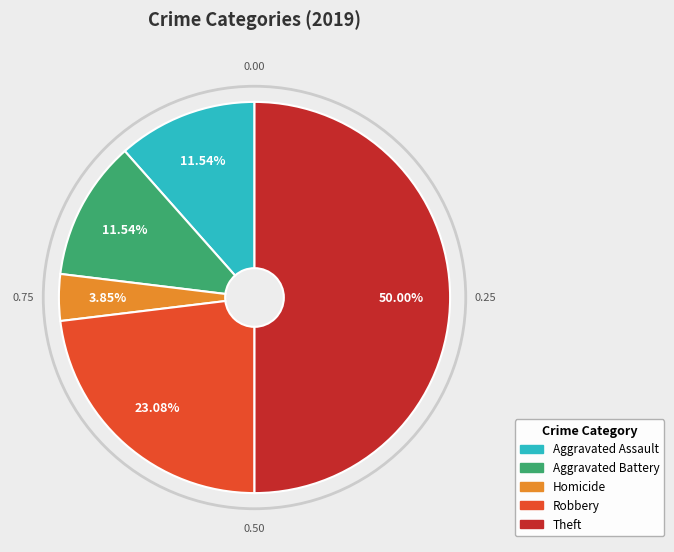

Is it true that Aggravated Assault is 4% of the pie?

False